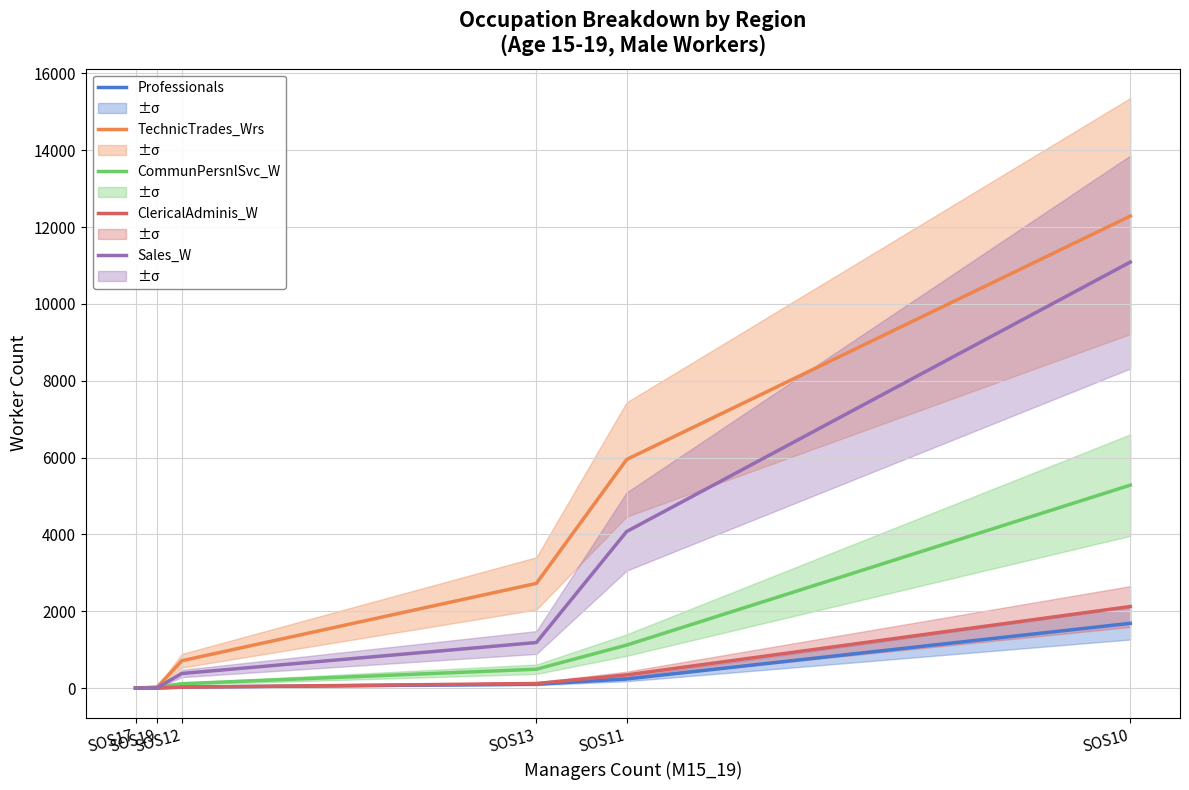

At how many categories does at least one series exceed 4365?

2